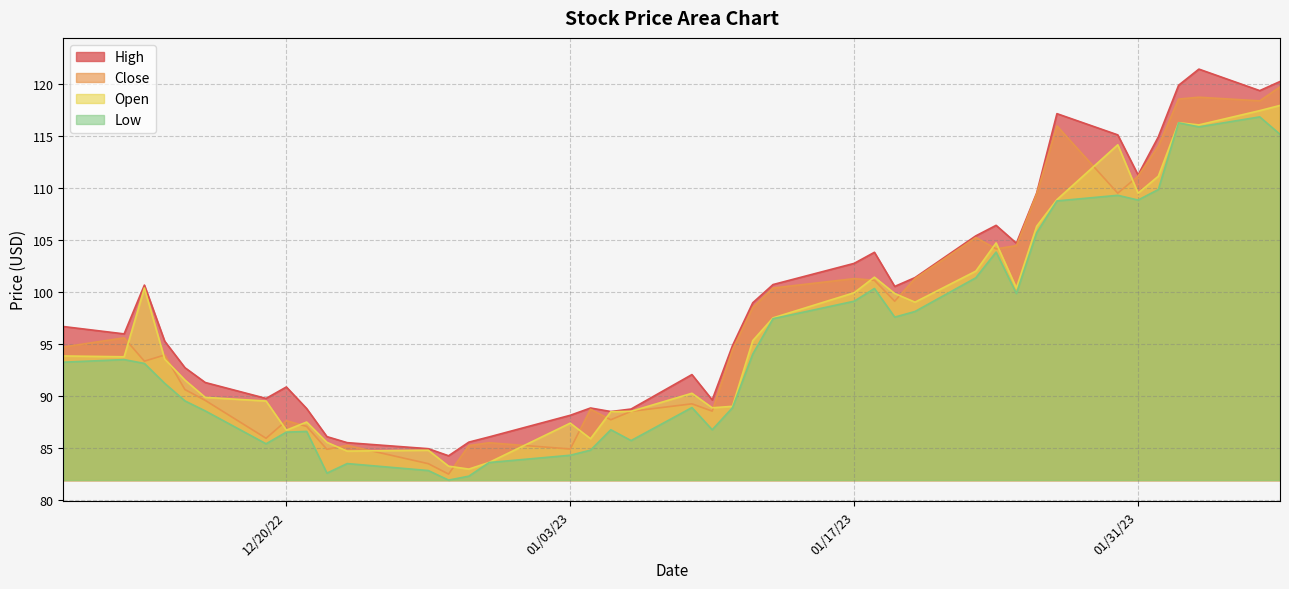

The value of Low at 1/13/23 is 34.1. True or false?

False